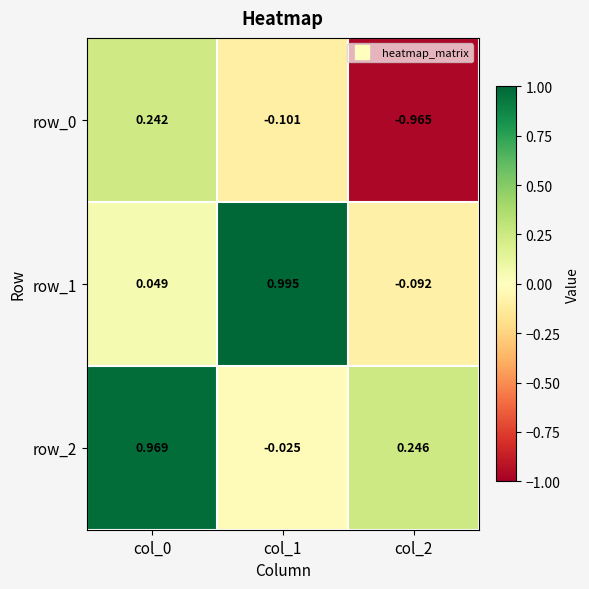

Is the value of row_1 at col_0 greater than the value of row_2 at col_0?

No